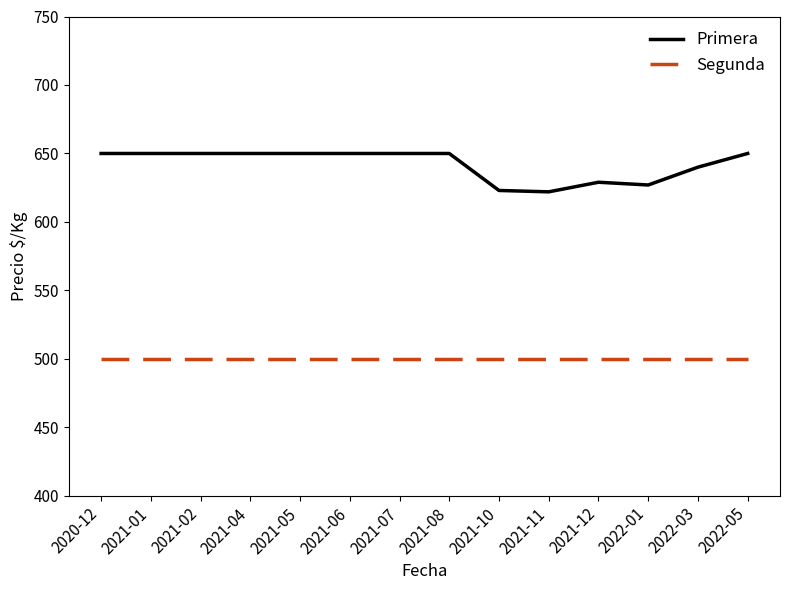

List the series in order of their peak value, lowest first.

Segunda, Primera